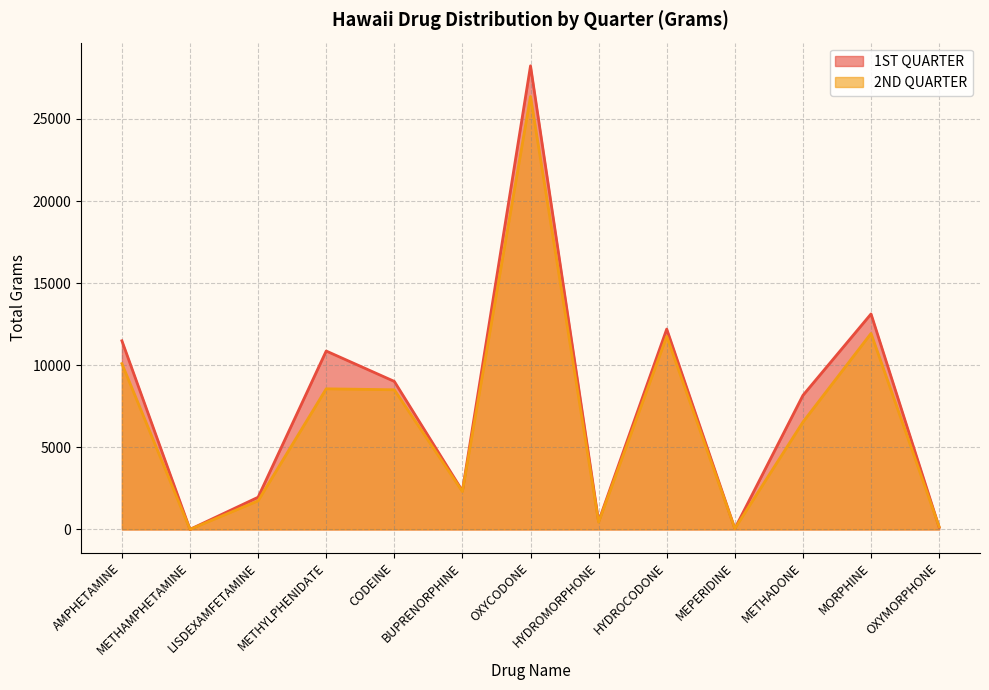

What is the sum of the 1ST QUARTER values at METHYLPHENIDATE and MORPHINE?

23992.5